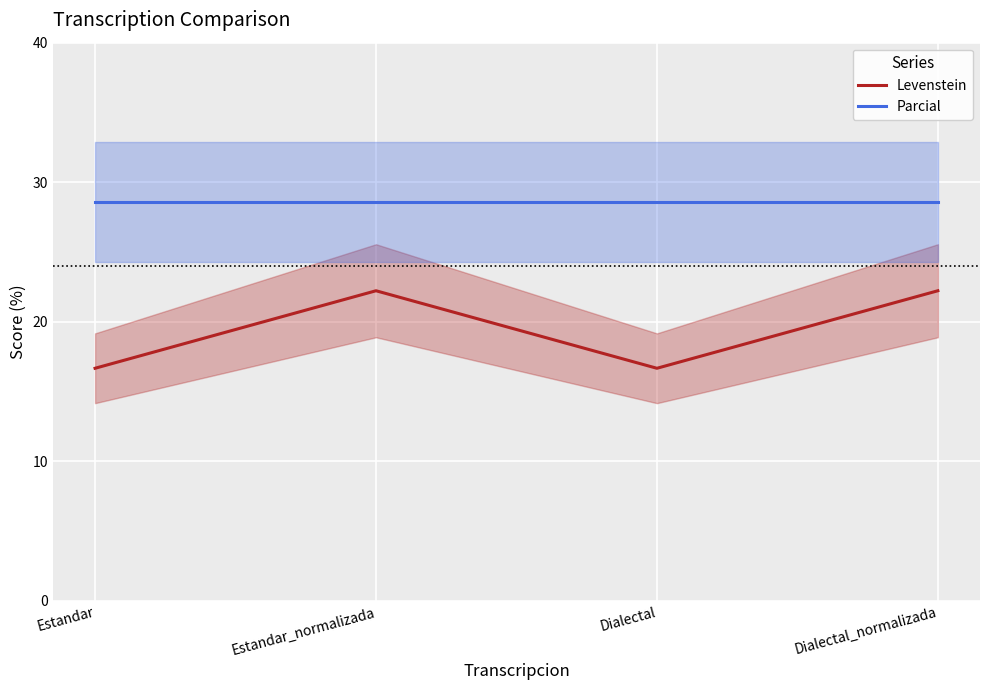

Which series has the largest range (max minus min)?

Levenstein